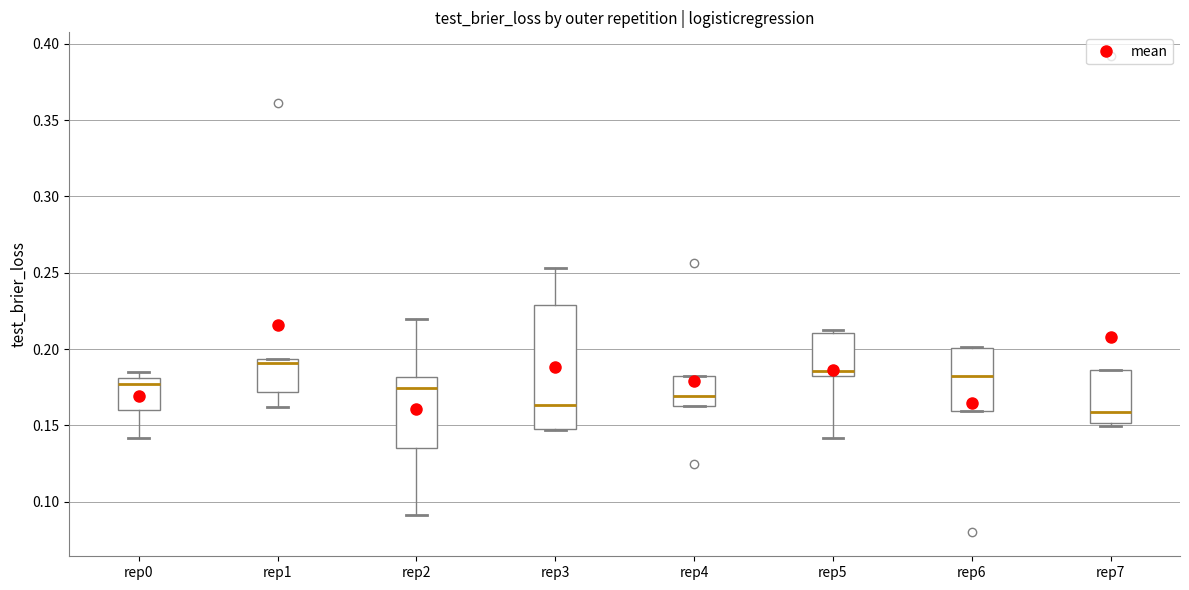

Reading left to right, transcribe this box plot: for each box, give where its median line is, the range the box spans, and where its two whiskers end, as read against the y-axis. The values are not printed on the chart, so give them approximately, as read against the axis.

rep0: median 0.175, box 0.160 to 0.180, whiskers 0.140 to 0.185
rep1: median 0.190, box 0.170 to 0.195, whiskers 0.160 to 0.195
rep2: median 0.175, box 0.135 to 0.180, whiskers 0.090 to 0.220
rep3: median 0.165, box 0.150 to 0.230, whiskers 0.145 to 0.255
rep4: median 0.170, box 0.165 to 0.180, whiskers 0.165 to 0.180
rep5: median 0.185, box 0.180 to 0.210, whiskers 0.140 to 0.210 (just above the box's upper edge)
rep6: median 0.185, box 0.160 to 0.200, whiskers 0.160 to 0.200
rep7: median 0.160, box 0.150 to 0.185, whiskers 0.150 (just below the box's lower edge) to 0.185